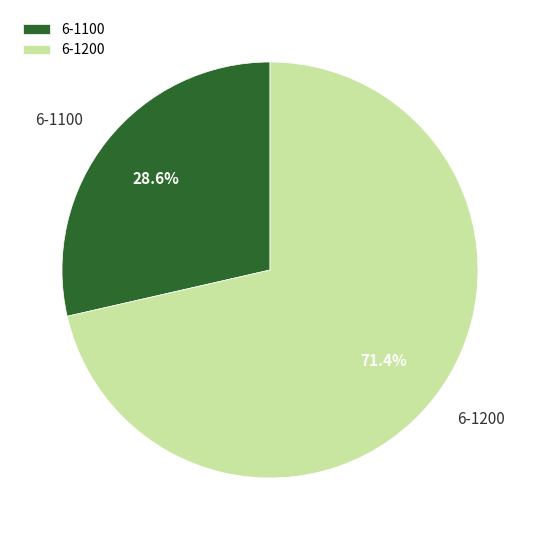

The 6-1100 slice represents 41% of the pie. True or false?

False